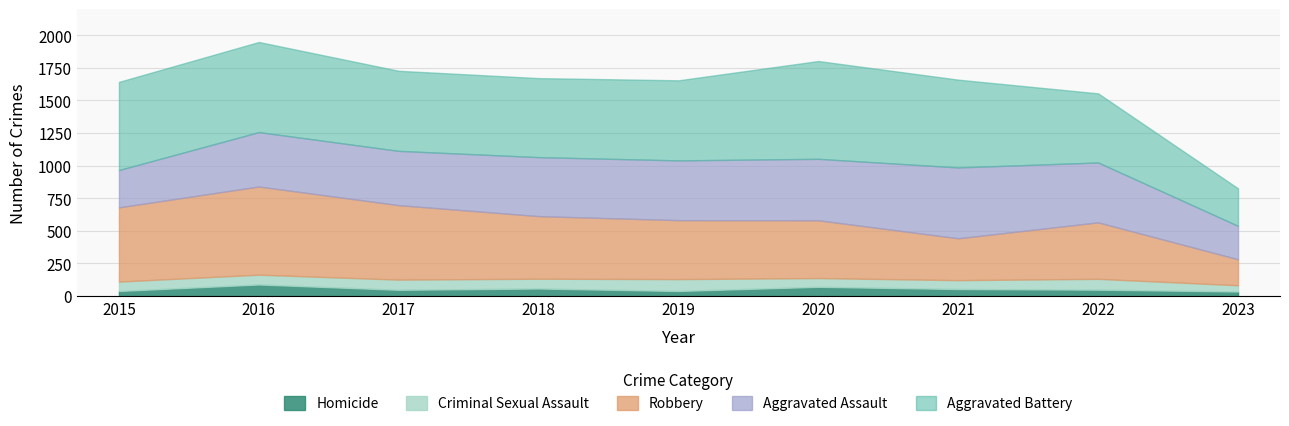

The value of Criminal Sexual Assault at 2022 is 126. True or false?

False